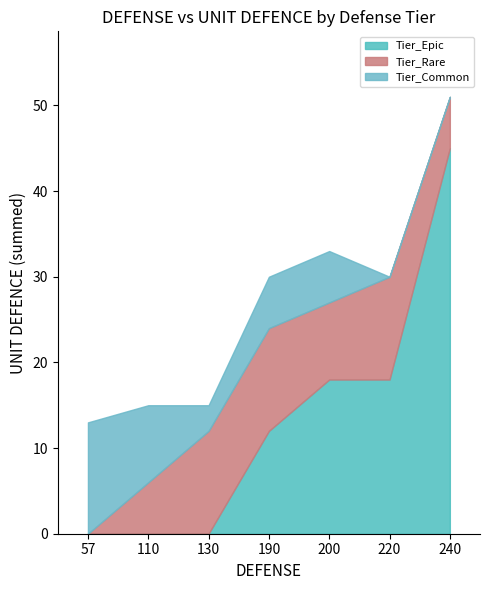

True or false: the data has more than 1 interior local peaks.

False